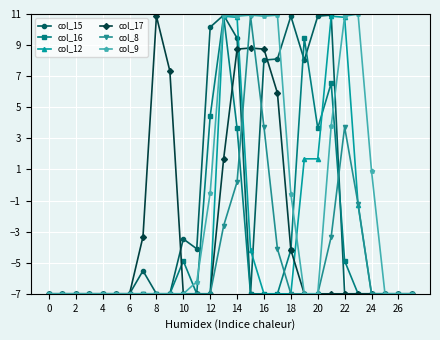

What is the smallest value displayed?

-7.0